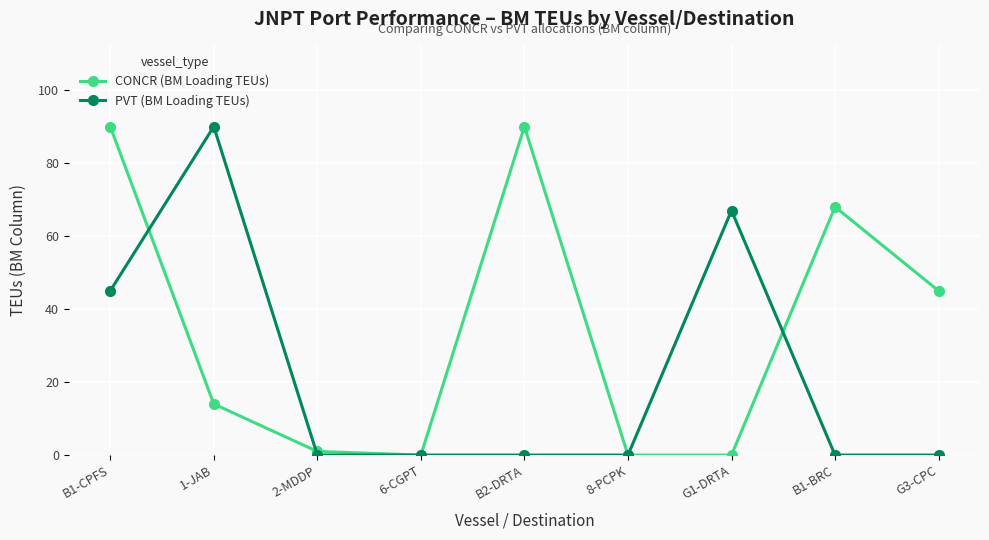

Which series changed the most between 2-MDDP and G1-DRTA?

PVT (BM Loading TEUs)